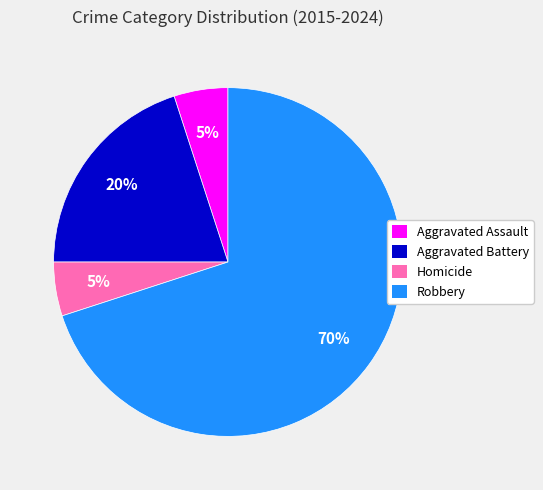

Approximately how many times larger is the value at Homicide compared to Robbery?

0.1